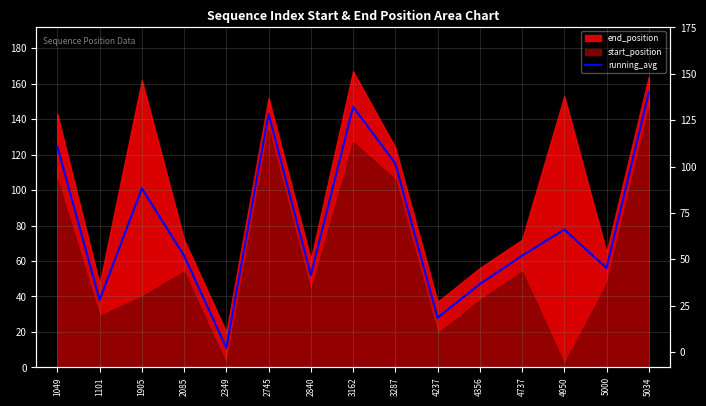

What is the difference between the values at 2745 and 4237?

115.0